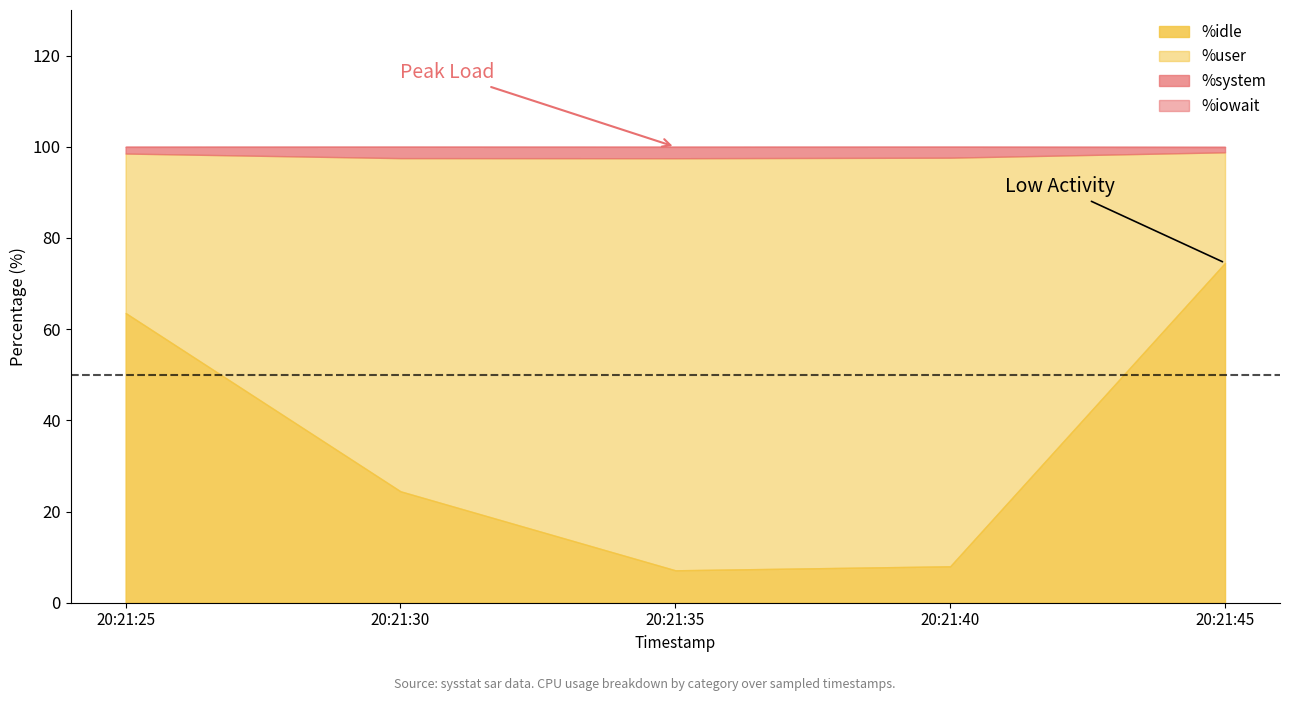

Does the chart display data point markers on the line(s)?

No